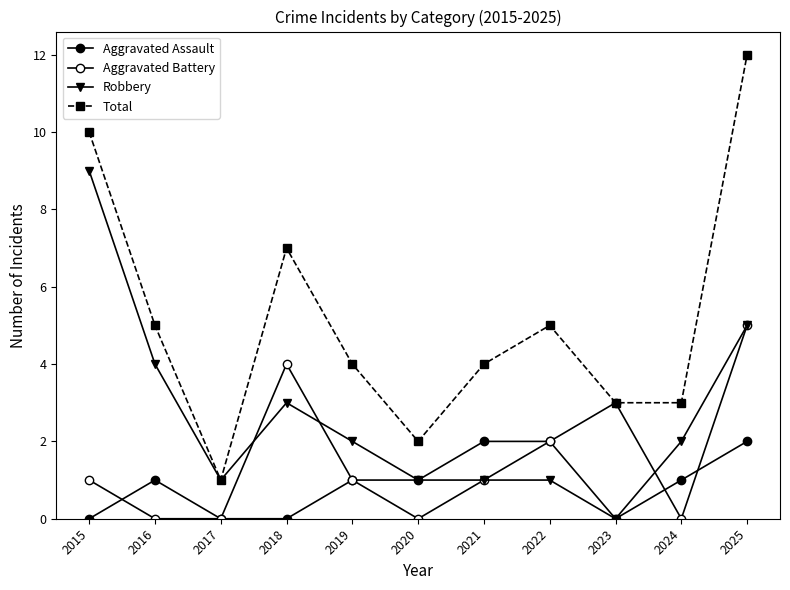

List the series in order of their peak value, highest first.

Total, Robbery, Aggravated Battery, Aggravated Assault